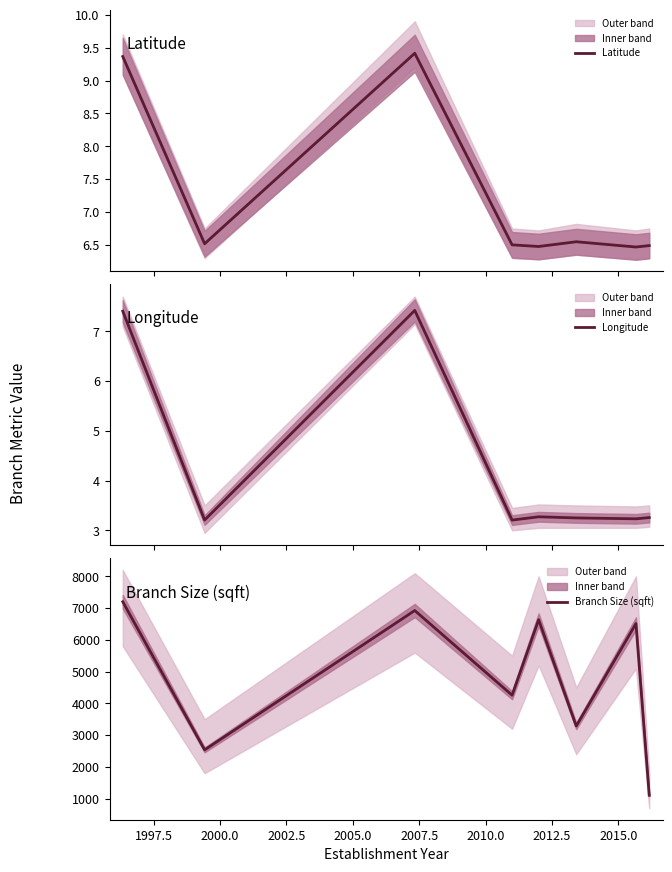

How many values in the Branch Size (sqft) series exceed 6514?

3